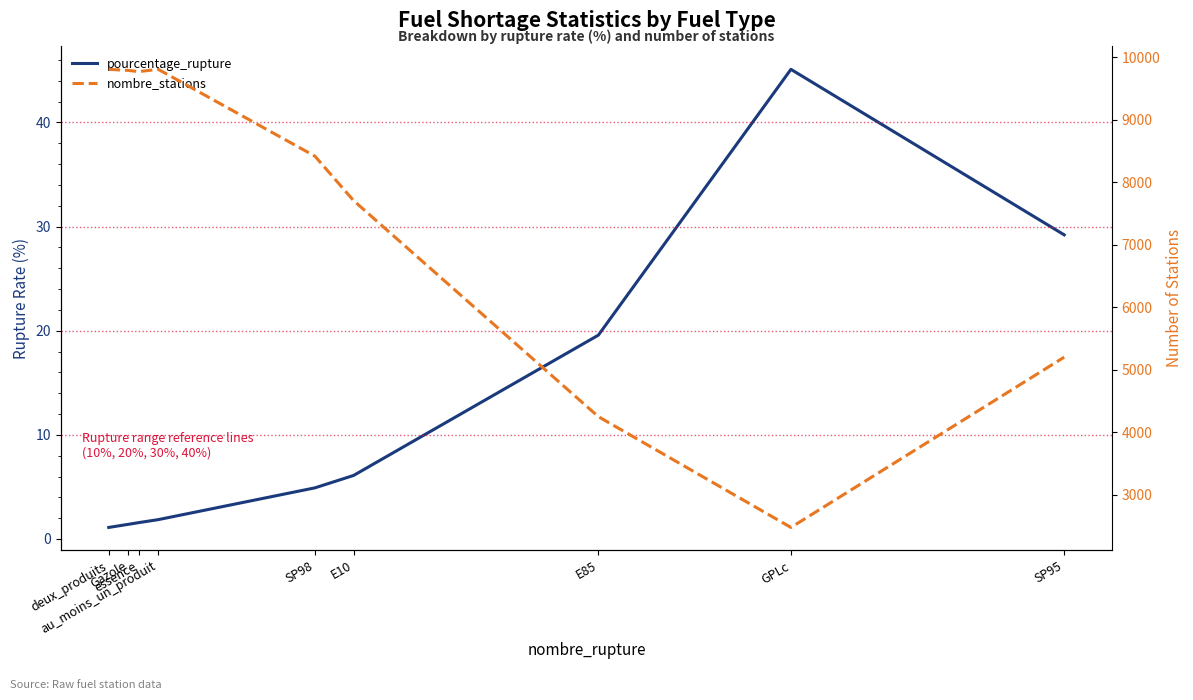

What is the difference between the nombre_stations values at au_moins_un_produit and GPLc?

7331.0